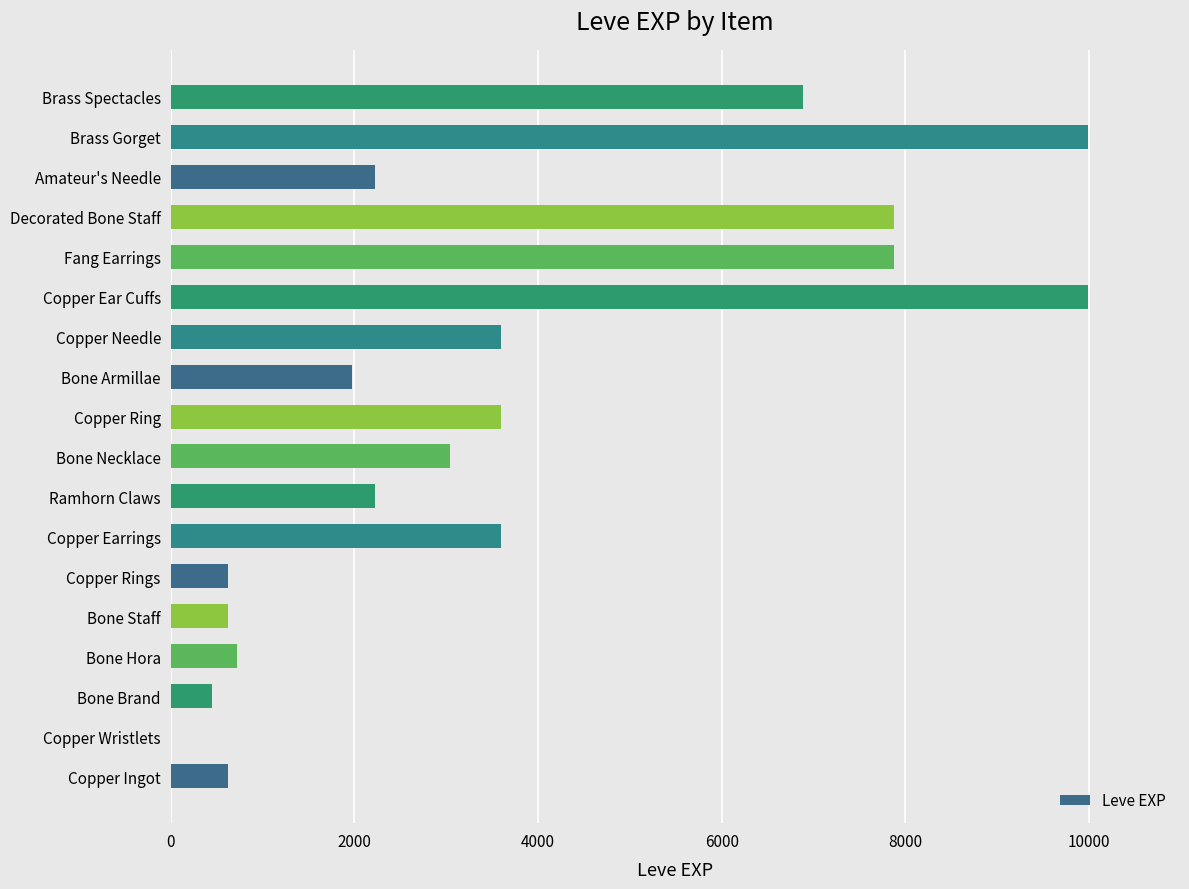

What is the sum of all values?

65961